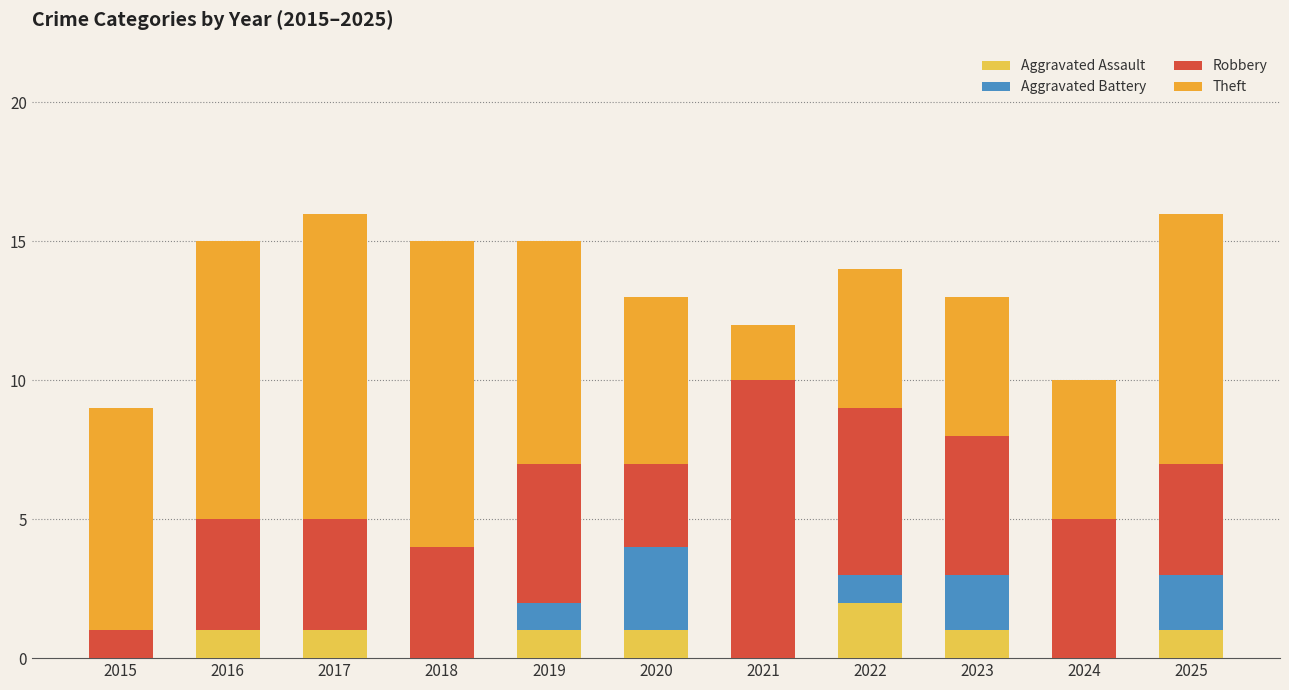

How many categories are shown in the chart?

11